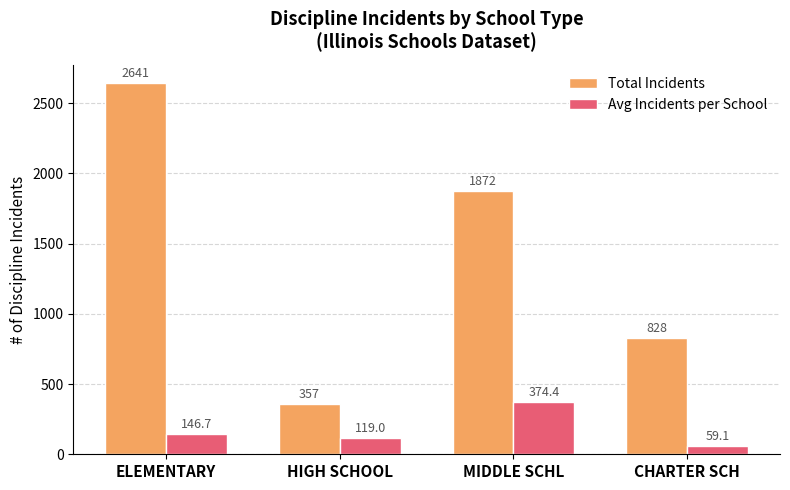

Which series has the largest total across all categories?

Total Incidents